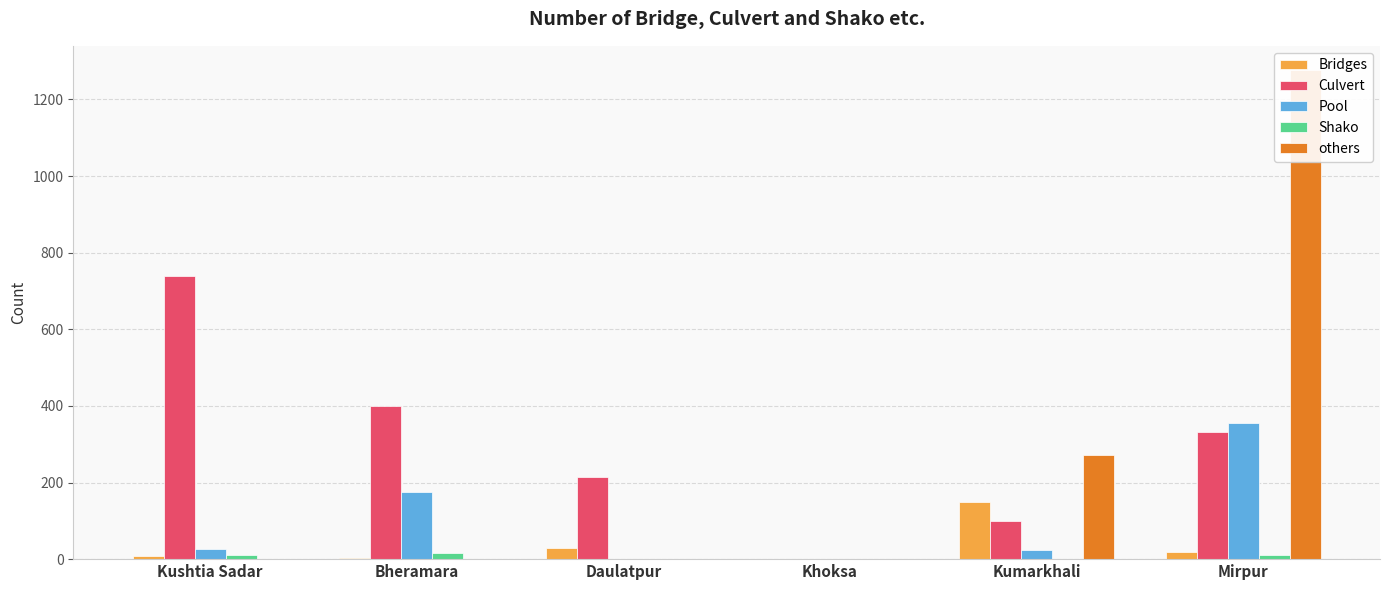

Is the value of Shako at Kumarkhali greater than the value of Pool at Mirpur?

No